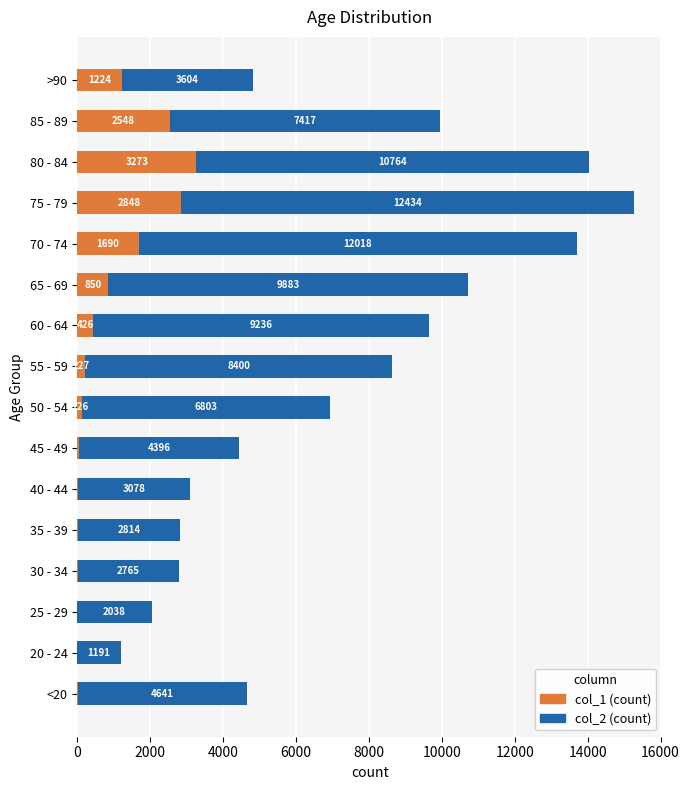

What is the total value across all series at 65 - 69?

10733